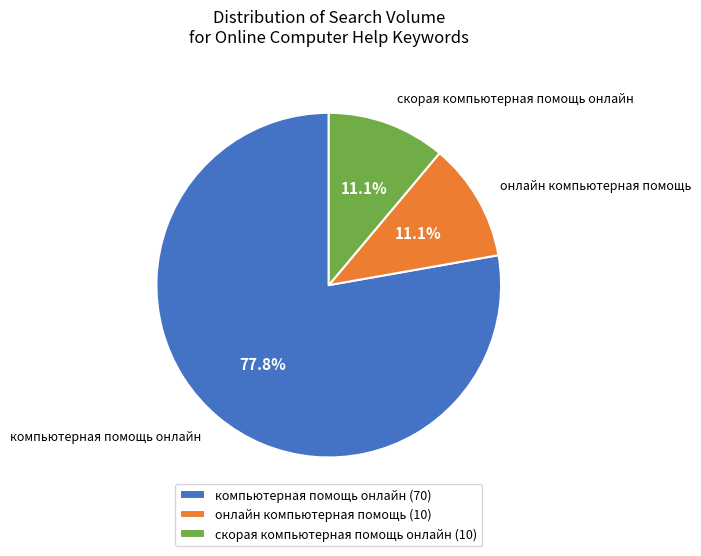

True or false: компьютерная помощь онлайн accounts for 78% of the total.

True